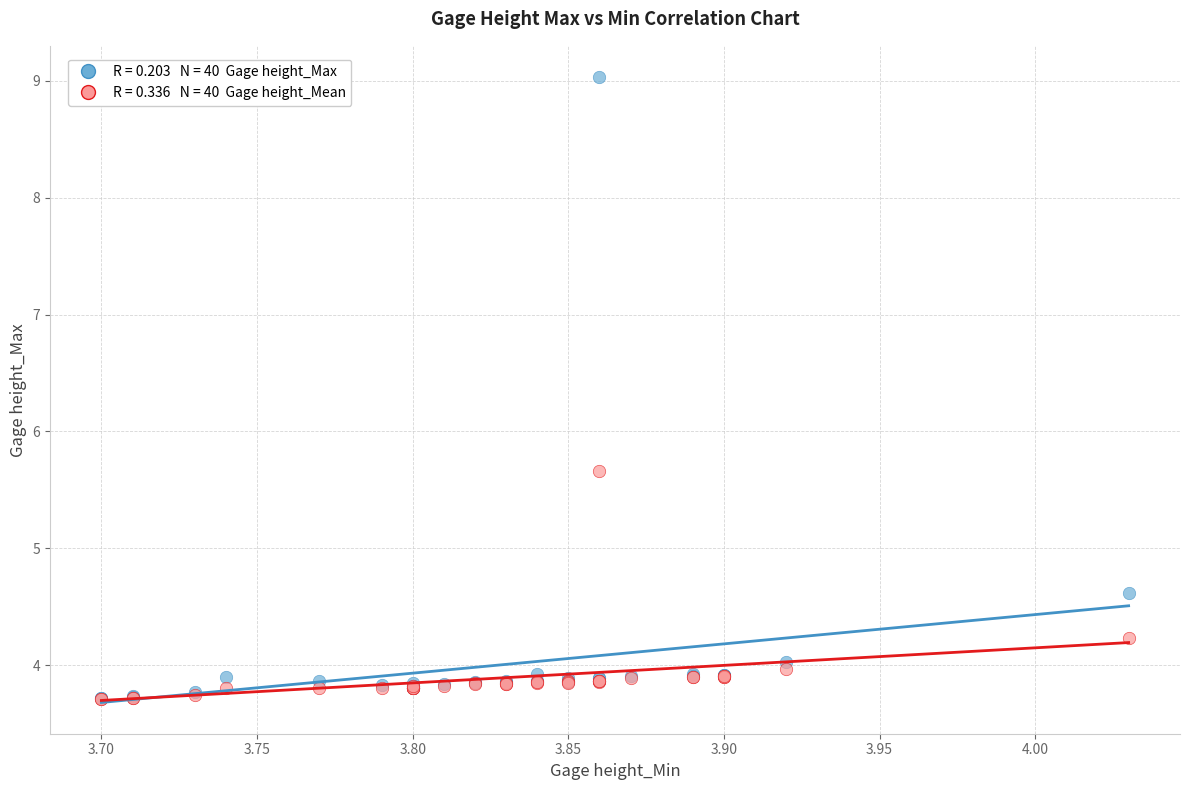

Across all series, what Y value is closest to 6?

5.7